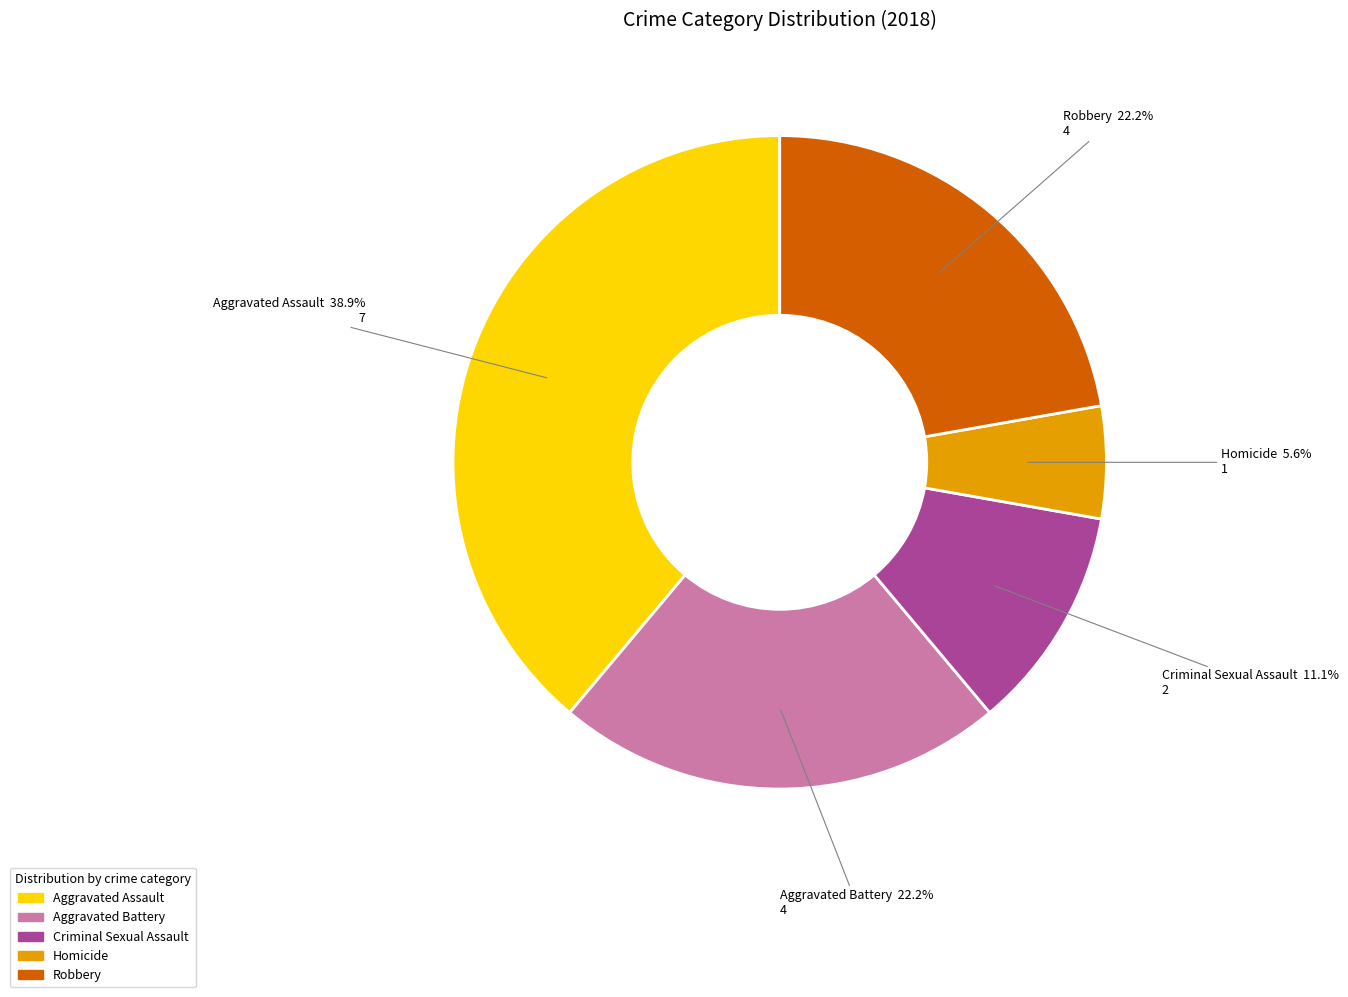

Between Aggravated Assault and Homicide, which is larger?

Aggravated Assault